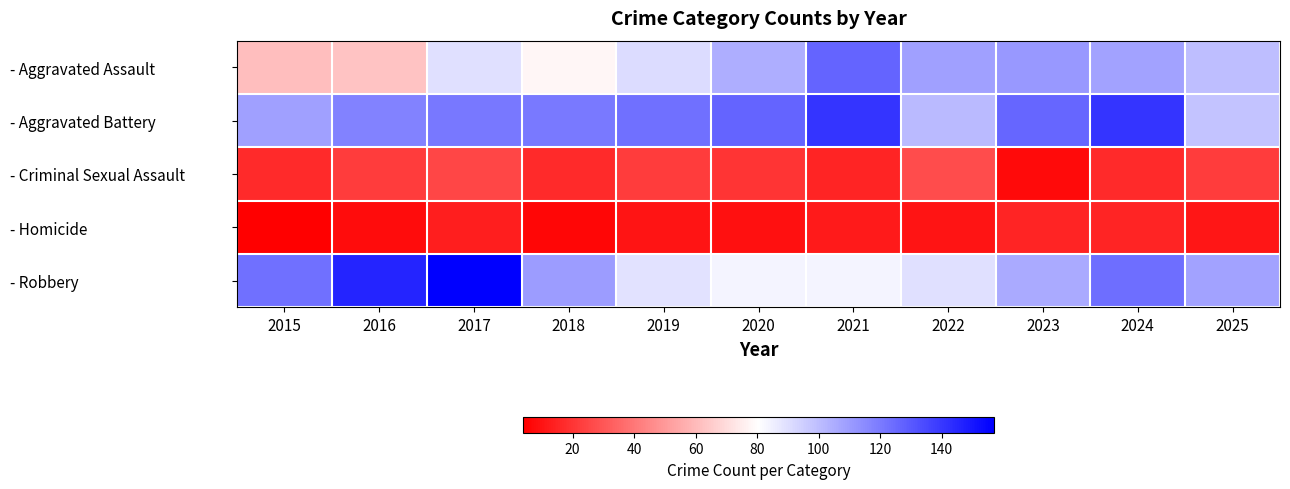

What is the greatest value displayed?

157